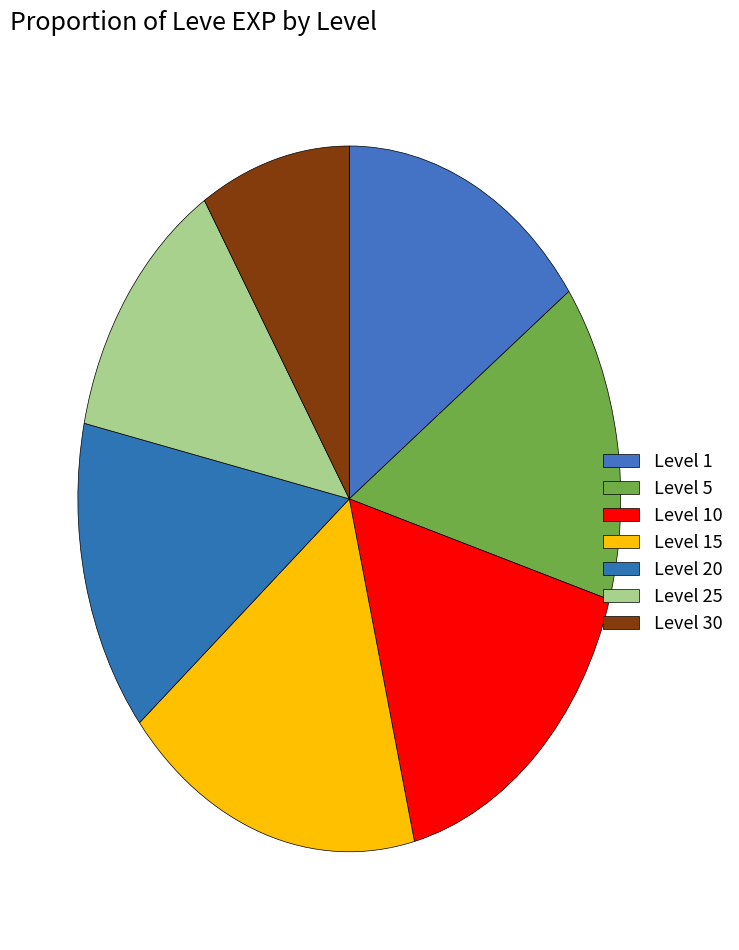

Count the number of slices in the pie.

7